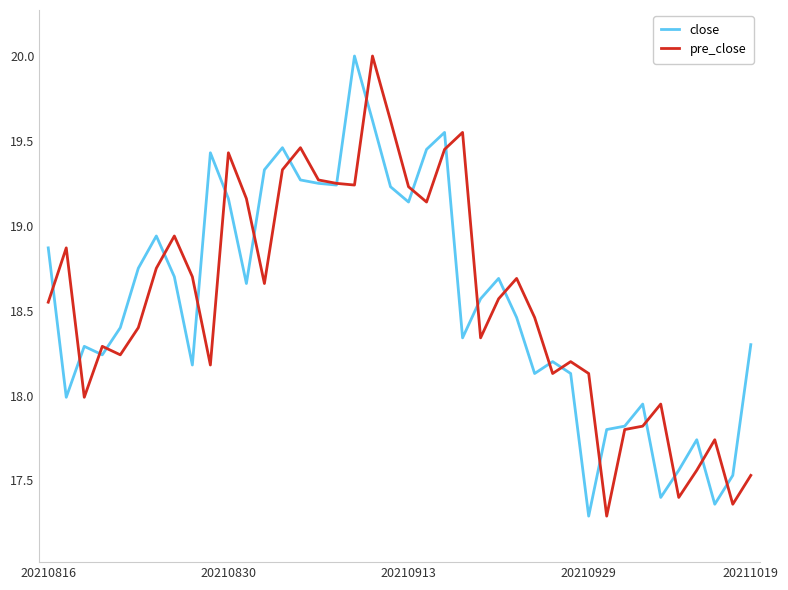

What is the lowest value of the close series?

17.3